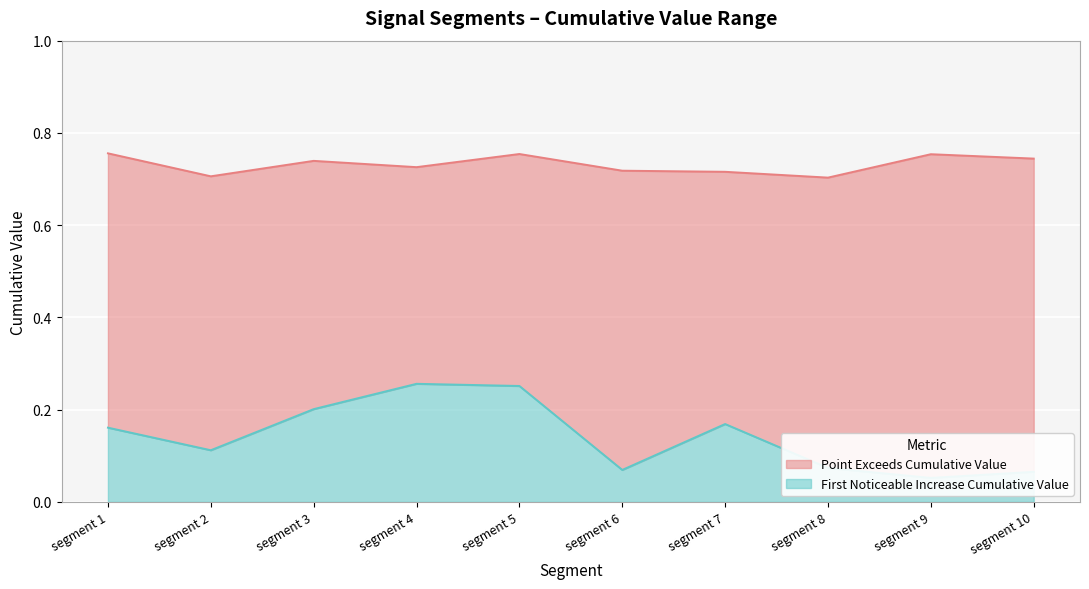

True or false: First_Noticeable_Increase_Cumulative_Value and Point_Exceeds_Cumulative_Value intersect in this chart.

False